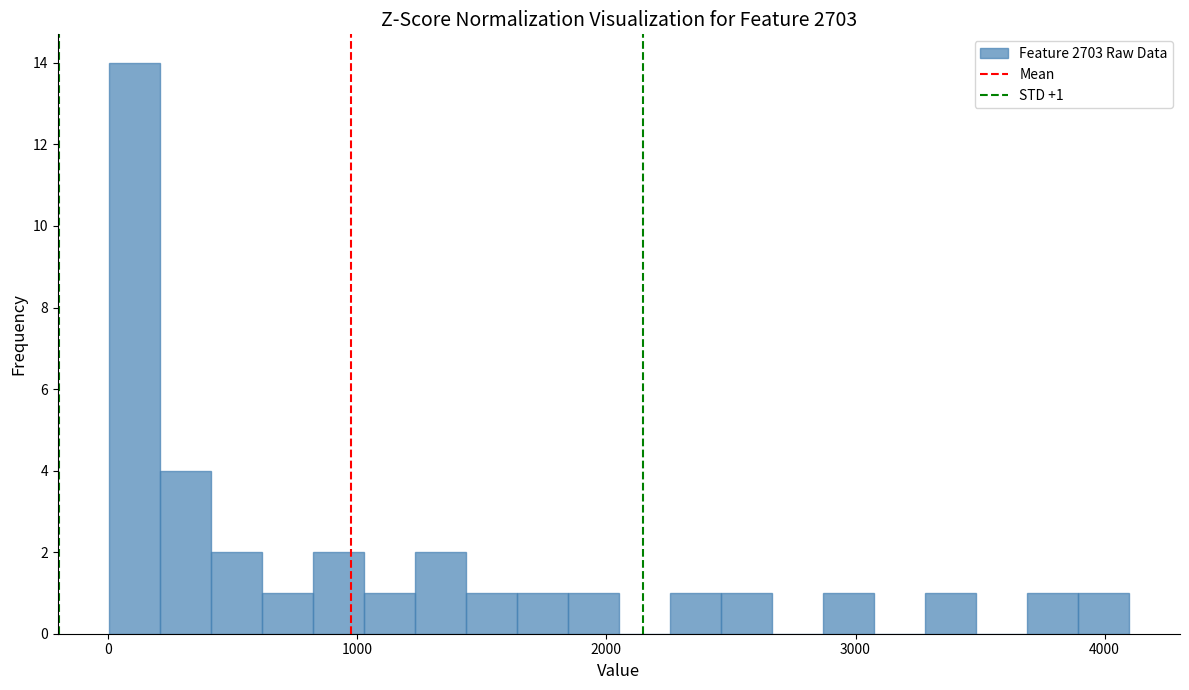

Around what value on the x-axis is the tallest bar? Give the approximate position of its centre, as read against the axis.

100